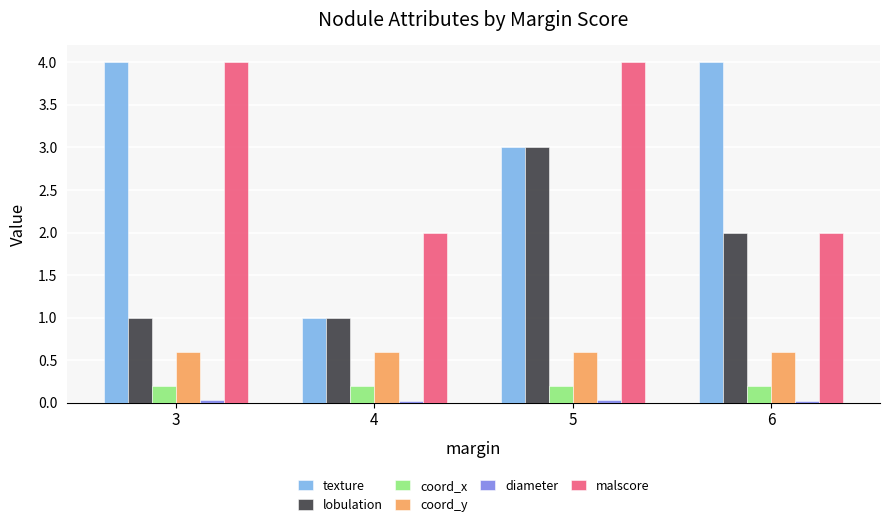

What is the difference between the maximum and minimum values in the lobulation series?

2.0